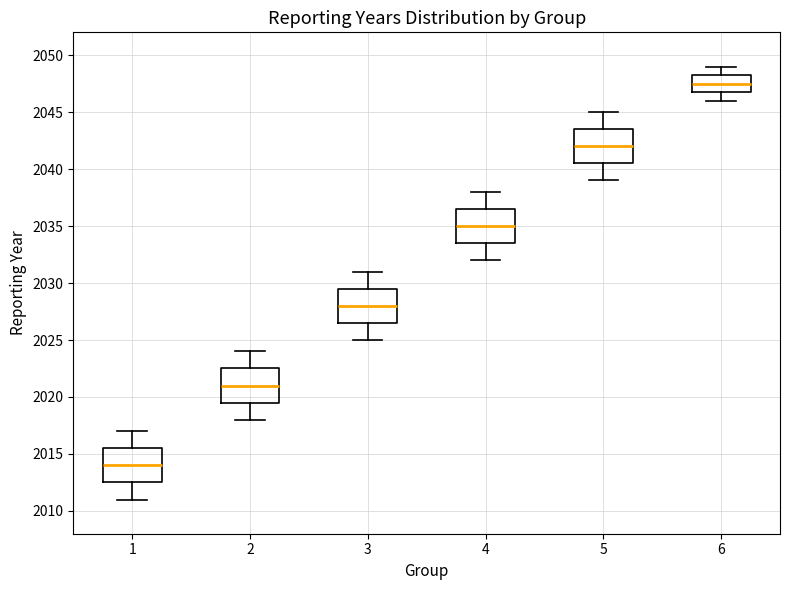

Reading left to right, read every box against the y-axis: the position of its median line, the range the box covers, and the ends of its whiskers. The values are not printed on the chart, so give them approximately, as read against the axis.

1: median 2014.0, box 2012.5 to 2015.5, whiskers 2011.0 to 2017.0
2: median 2021.0, box 2019.5 to 2022.5, whiskers 2018.0 to 2024.0
3: median 2028.0, box 2026.5 to 2029.5, whiskers 2025.0 to 2031.0
4: median 2035.0, box 2033.5 to 2036.5, whiskers 2032.0 to 2038.0
5: median 2042.0, box 2040.5 to 2043.5, whiskers 2039.0 to 2045.0
6: median 2047.5, box 2047.0 to 2048.5, whiskers 2046.0 to 2049.0